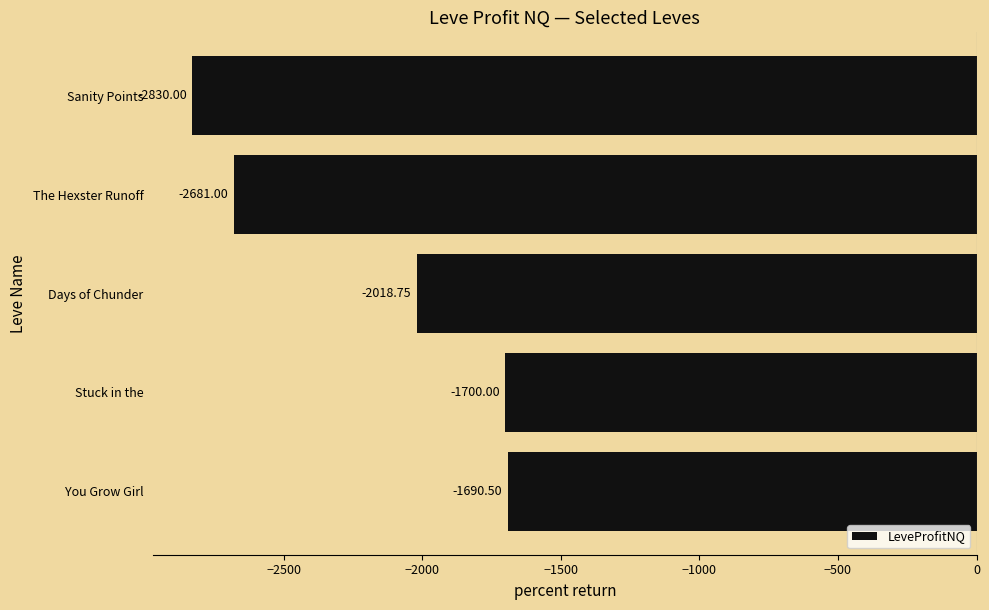

Between Stuck in the and You Grow Girl, which is larger?

You Grow Girl